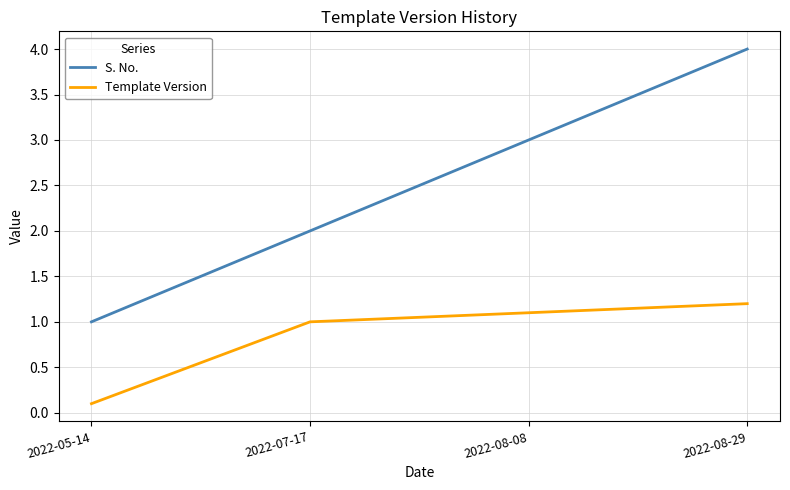

List the series in order of their peak value, lowest first.

Template Version, S. No.